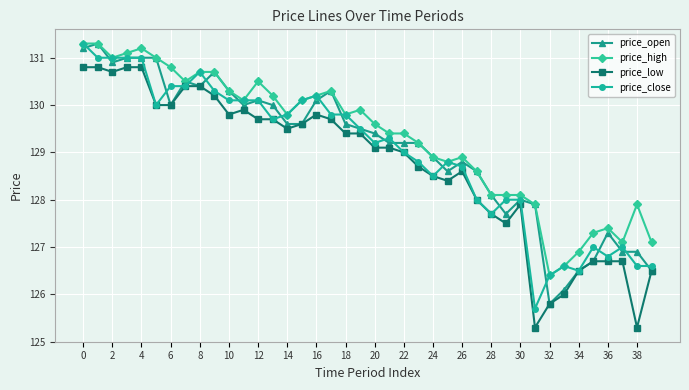

How many categories are shown in the chart?

40